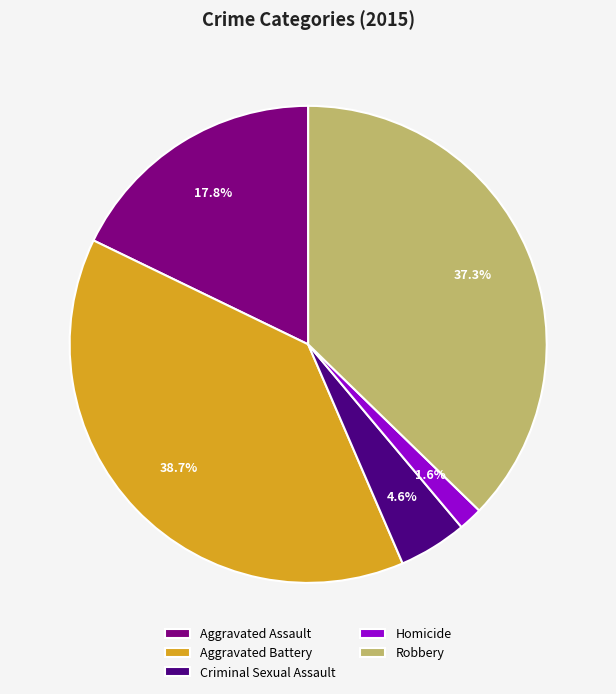

To the nearest percent, what portion does Aggravated Battery represent?

39%